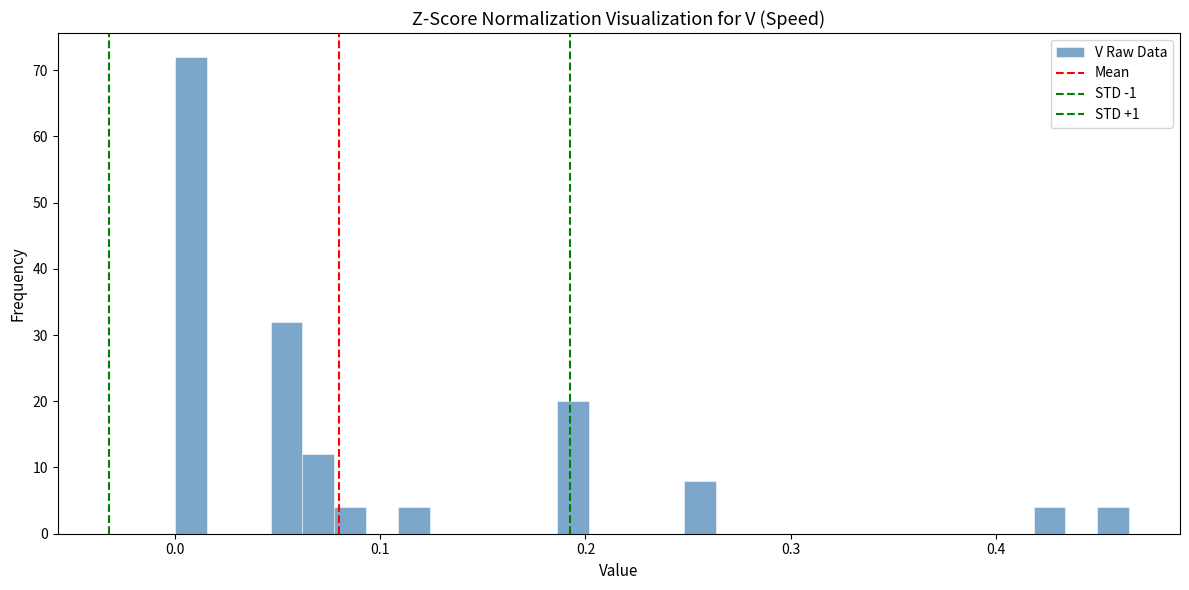

Read against the x-axis, roughly where is the centre of the tallest bar?

0.01